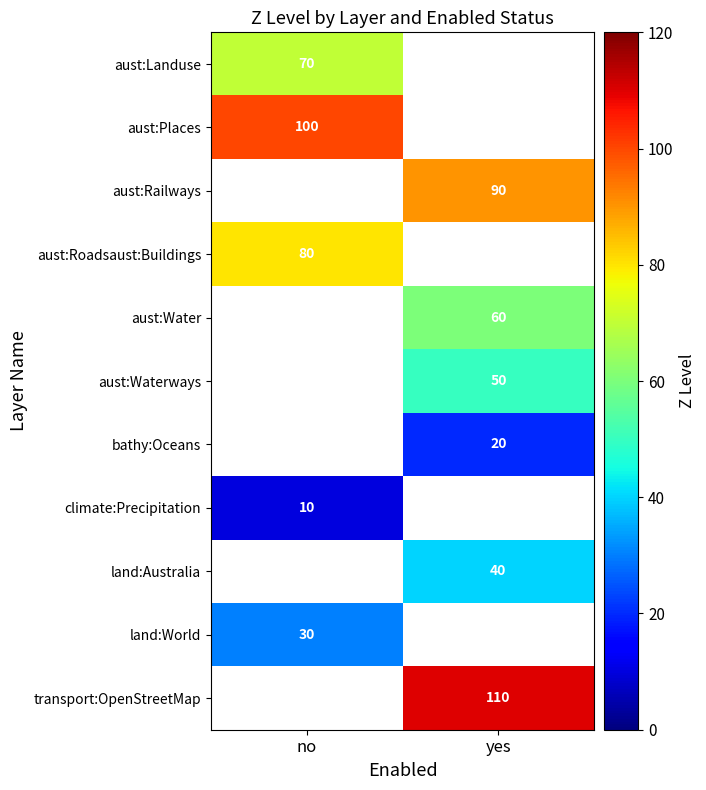

The value of bathy:Oceans at yes is 20. True or false?

True